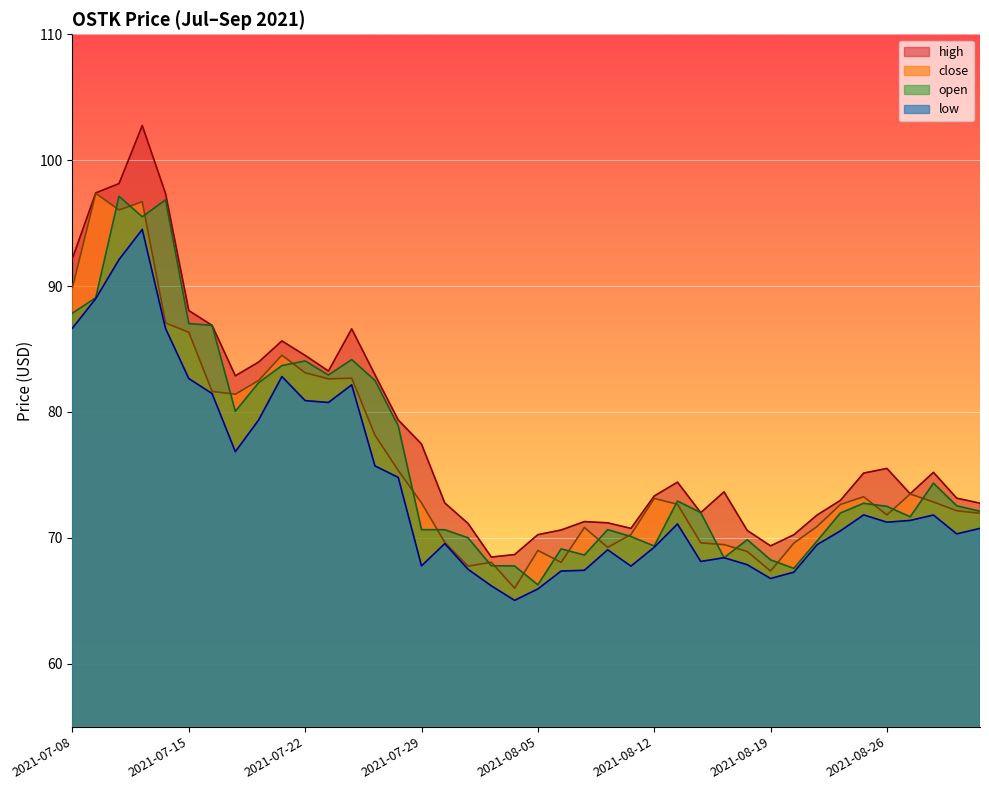

Reading right to left, list all the values displayed in this chart.

high: 2021-09-01=72.8	2021-08-31=73.2	2021-08-30=75.2	2021-08-27=73.5	2021-08-26=75.5	2021-08-25=75.1	2021-08-24=73.0	2021-08-23=71.8	2021-08-20=70.2	2021-08-19=69.4	2021-08-18=70.6	2021-08-17=73.7	2021-08-16=72.0	2021-08-13=74.4	2021-08-12=73.3	2021-08-11=70.7	2021-08-10=71.2	2021-08-09=71.3	2021-08-06=70.6	2021-08-05=70.2	2021-08-04=68.7	2021-08-03=68.5	2021-08-02=71.1	2021-07-30=72.8	2021-07-29=77.5	2021-07-28=79.4	2021-07-27=83.0	2021-07-26=86.6	2021-07-23=83.2	2021-07-22=84.5	2021-07-21=85.6	2021-07-20=84.0	2021-07-19=82.9	2021-07-16=86.9	2021-07-15=88.0	2021-07-14=97.3	2021-07-13=102.8	2021-07-12=98.1	2021-07-09=97.4	2021-07-08=92.2
close: 2021-09-01=72.0	2021-08-31=72.2	2021-08-30=72.8	2021-08-27=73.5	2021-08-26=71.8	2021-08-25=73.3	2021-08-24=72.7	2021-08-23=70.9	2021-08-20=69.6	2021-08-19=67.4	2021-08-18=68.9	2021-08-17=69.5	2021-08-16=69.6	2021-08-13=72.7	2021-08-12=73.1	2021-08-11=70.3	2021-08-10=69.2	2021-08-09=70.8	2021-08-06=68.0	2021-08-05=69.0	2021-08-04=66.0	2021-08-03=68.1	2021-08-02=67.8	2021-07-30=69.6	2021-07-29=72.8	2021-07-28=75.3	2021-07-27=78.2	2021-07-26=82.7	2021-07-23=82.6	2021-07-22=83.1	2021-07-21=84.5	2021-07-20=82.5	2021-07-19=81.4	2021-07-16=81.6	2021-07-15=86.3	2021-07-14=87.1	2021-07-13=96.7	2021-07-12=96.0	2021-07-09=97.4	2021-07-08=89.9
low: 2021-09-01=70.8	2021-08-31=70.3	2021-08-30=71.8	2021-08-27=71.4	2021-08-26=71.2	2021-08-25=71.8	2021-08-24=70.5	2021-08-23=69.5	2021-08-20=67.3	2021-08-19=66.8	2021-08-18=67.9	2021-08-17=68.4	2021-08-16=68.1	2021-08-13=71.1	2021-08-12=69.2	2021-08-11=67.8	2021-08-10=69.0	2021-08-09=67.4	2021-08-06=67.4	2021-08-05=65.9	2021-08-04=65.0	2021-08-03=66.2	2021-08-02=67.5	2021-07-30=69.5	2021-07-29=67.8	2021-07-28=74.8	2021-07-27=75.7	2021-07-26=82.2	2021-07-23=80.8	2021-07-22=80.9	2021-07-21=82.8	2021-07-20=79.4	2021-07-19=76.8	2021-07-16=81.5	2021-07-15=82.7	2021-07-14=86.6	2021-07-13=94.5	2021-07-12=92.1	2021-07-09=89.0	2021-07-08=86.7
open: 2021-09-01=72.1	2021-08-31=72.5	2021-08-30=74.3	2021-08-27=71.7	2021-08-26=72.5	2021-08-25=72.7	2021-08-24=72.0	2021-08-23=69.8	2021-08-20=67.6	2021-08-19=68.2	2021-08-18=69.8	2021-08-17=68.4	2021-08-16=72.0	2021-08-13=72.9	2021-08-12=69.3	2021-08-11=70.1	2021-08-10=70.7	2021-08-09=68.6	2021-08-06=69.1	2021-08-05=66.3	2021-08-04=67.8	2021-08-03=67.8	2021-08-02=70.0	2021-07-30=70.6	2021-07-29=70.7	2021-07-28=78.9	2021-07-27=82.5	2021-07-26=84.2	2021-07-23=82.9	2021-07-22=84.0	2021-07-21=83.7	2021-07-20=82.3	2021-07-19=80.0	2021-07-16=86.9	2021-07-15=87.0	2021-07-14=96.8	2021-07-13=95.5	2021-07-12=97.1	2021-07-09=89.1	2021-07-08=87.8